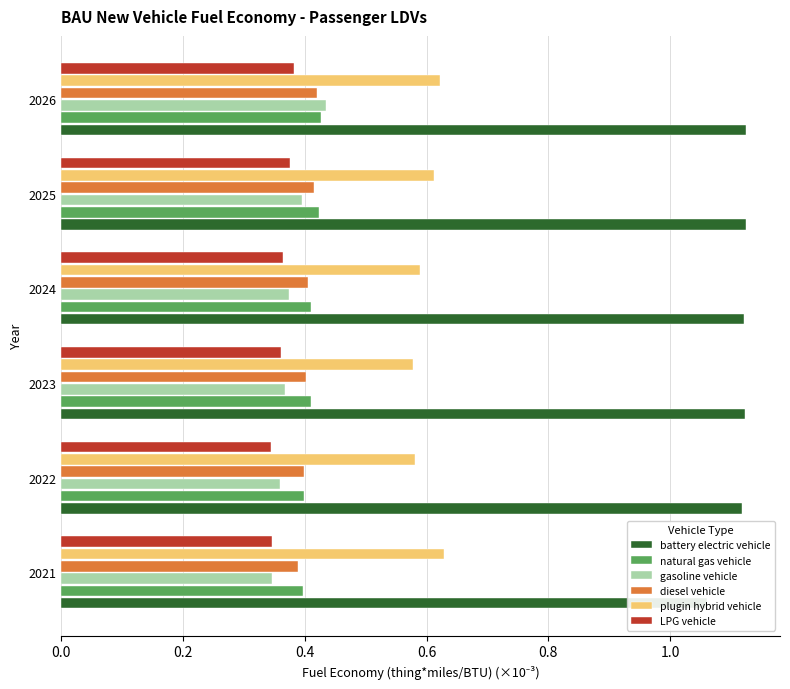

What is the difference between the highest and lowest values at 2023?

0.8